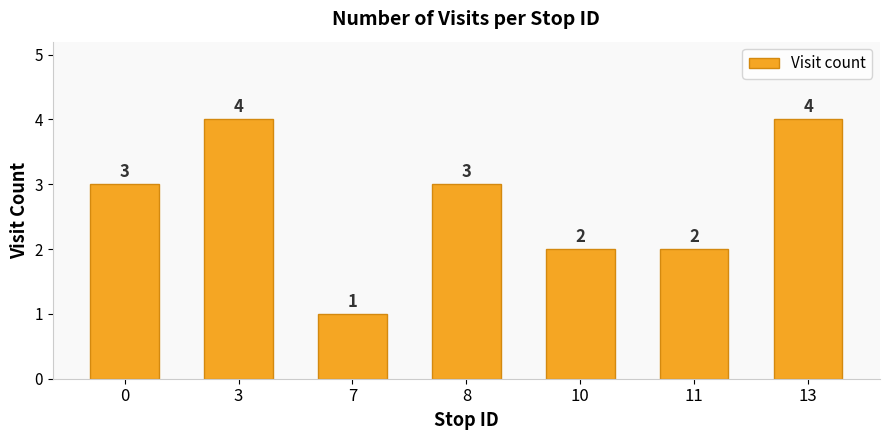

What is the value of the 2nd bar from the left?

4